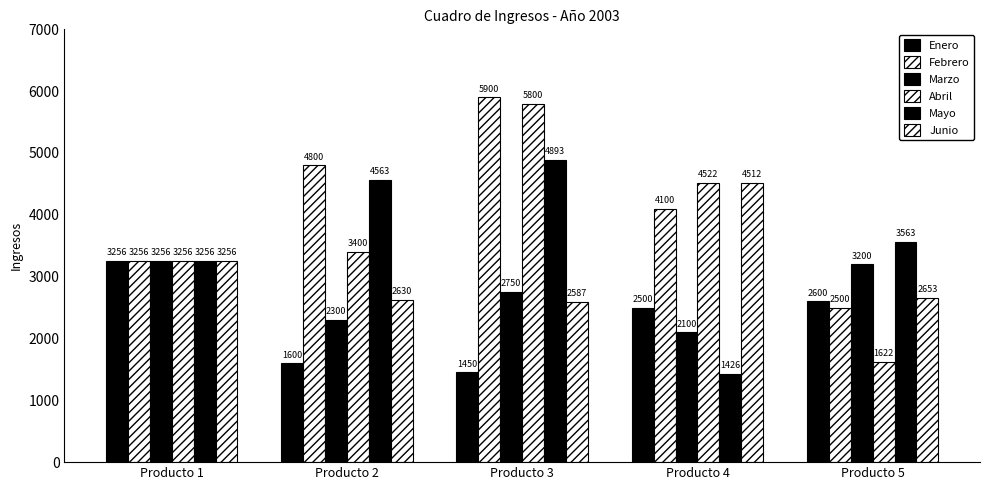

How many bars are there in each group?

6